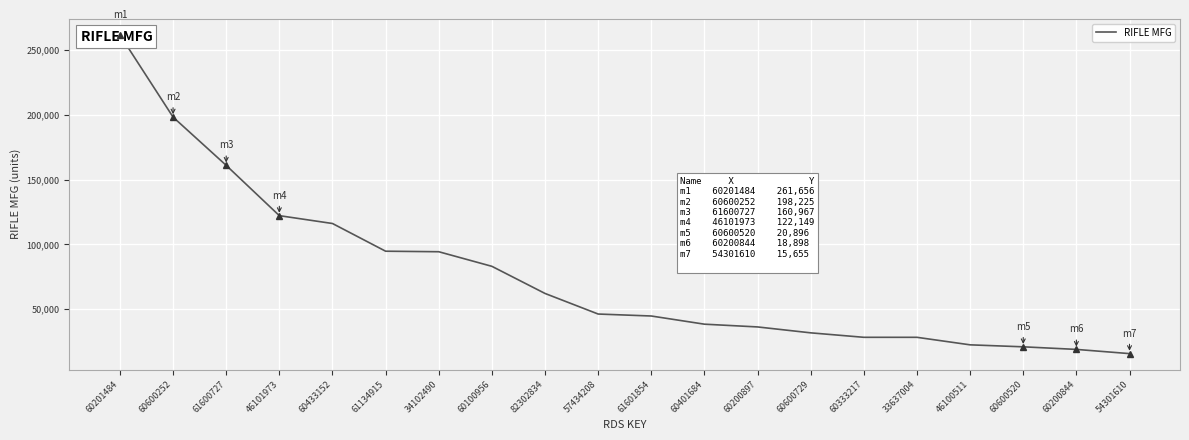

List the labels in order of value, smallest first.

54301610, 60200844, 60600520, 46100511, 33637004, 60333217, 60600729, 60200897, 60401684, 61601854, 57434208, 82302834, 60100956, 34102490, 61134915, 60433152, 46101973, 61600727, 60600252, 60201484